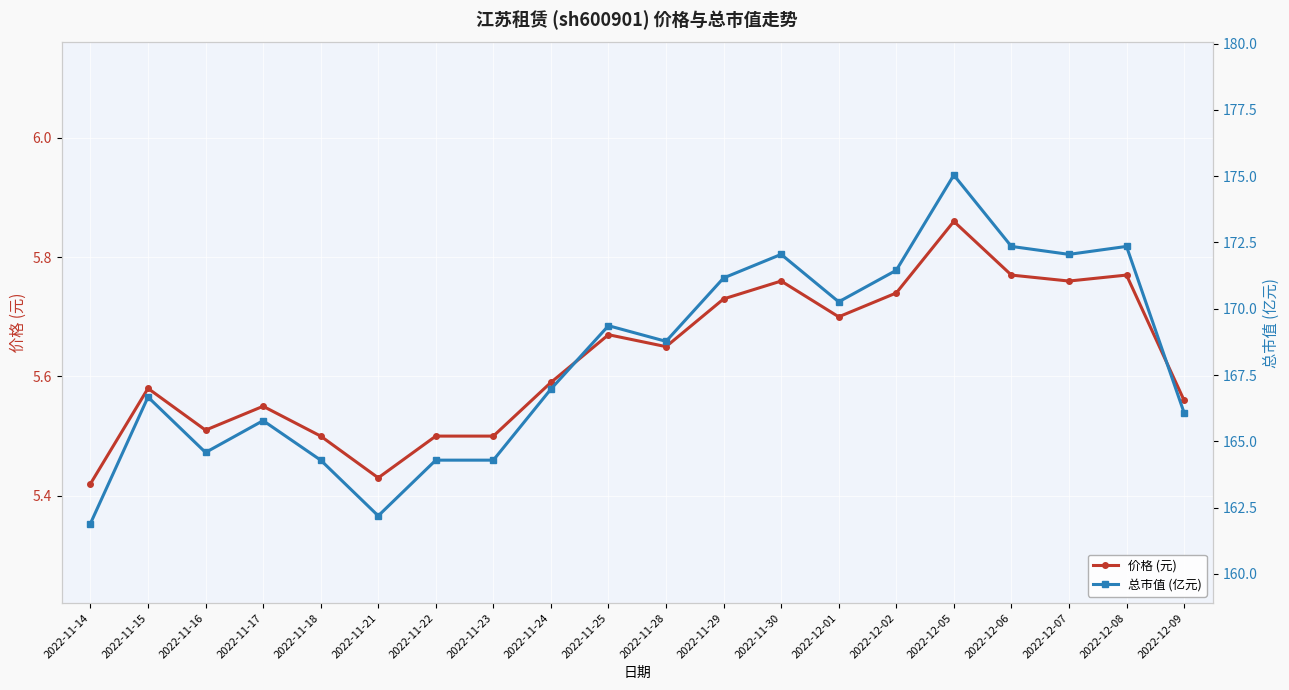

What is the difference between the 价格 (元) values at 2022-12-09 and 2022-11-22?

0.1